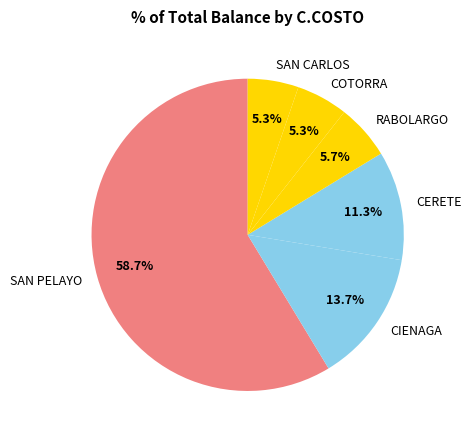

Is there any slice that represents more than half of the pie?

Yes